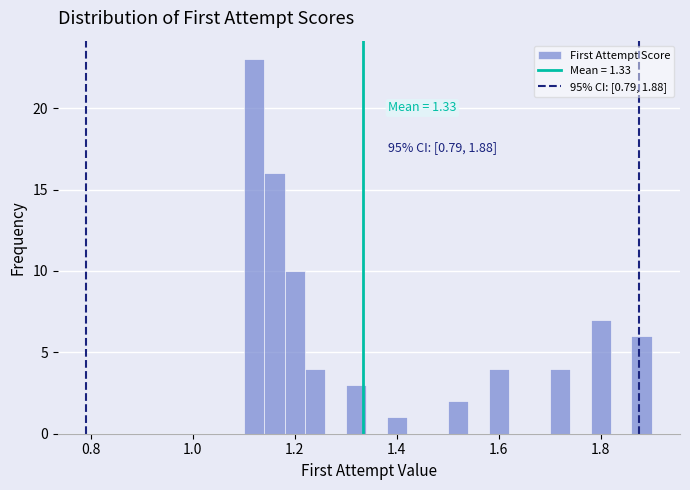

Read against the x-axis, roughly where is the centre of the tallest bar?

1.12